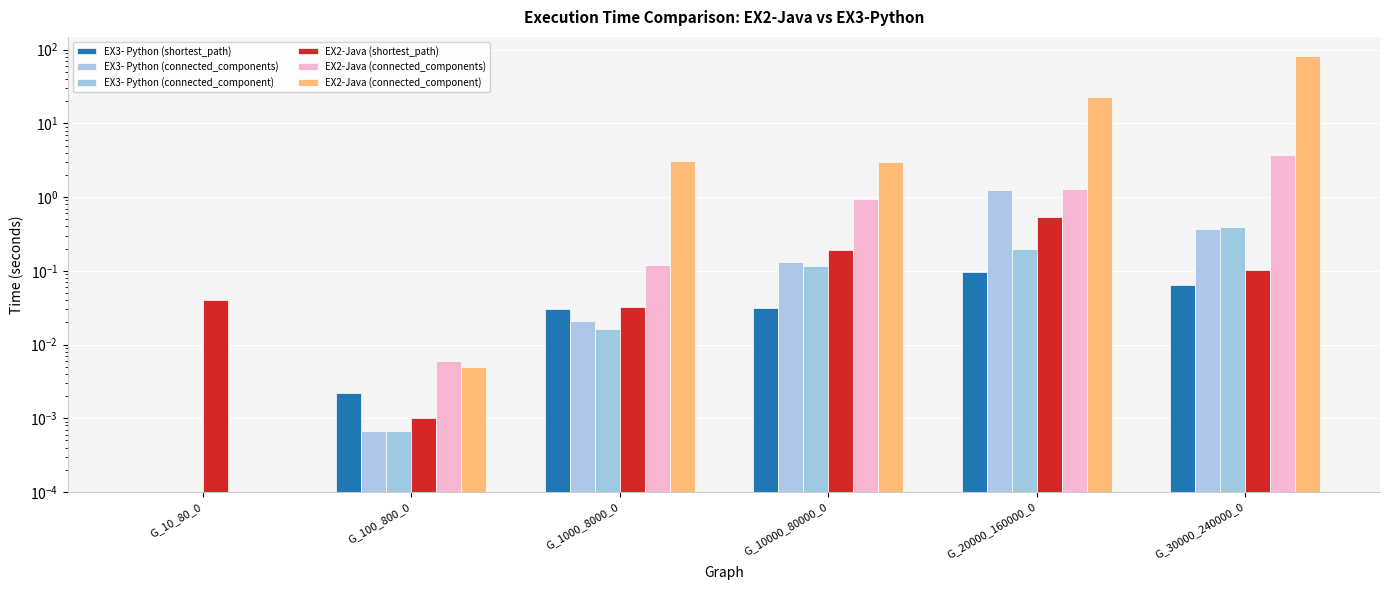

What is the difference between the highest and lowest values at G_1000_8000_0?

3.1